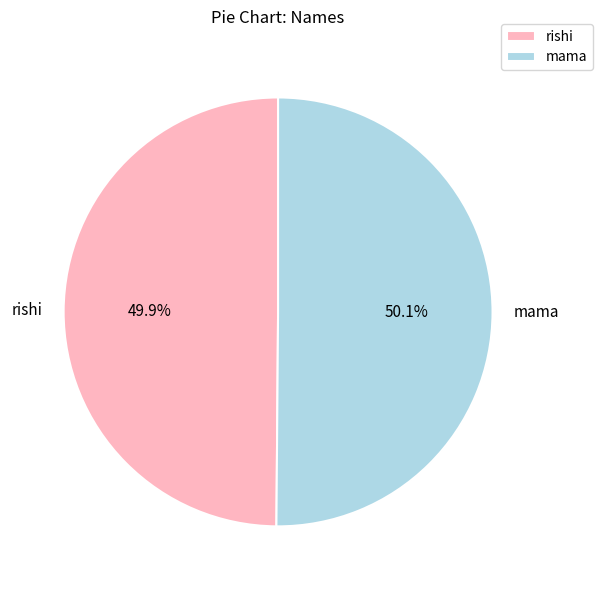

Is there a majority slice in this chart?

Yes